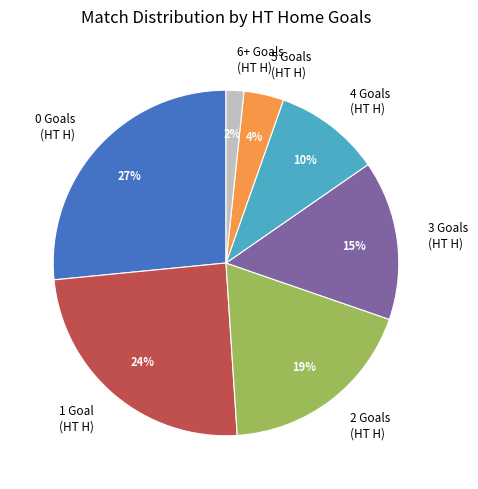

To the nearest percent, what is the average slice percentage?

14%